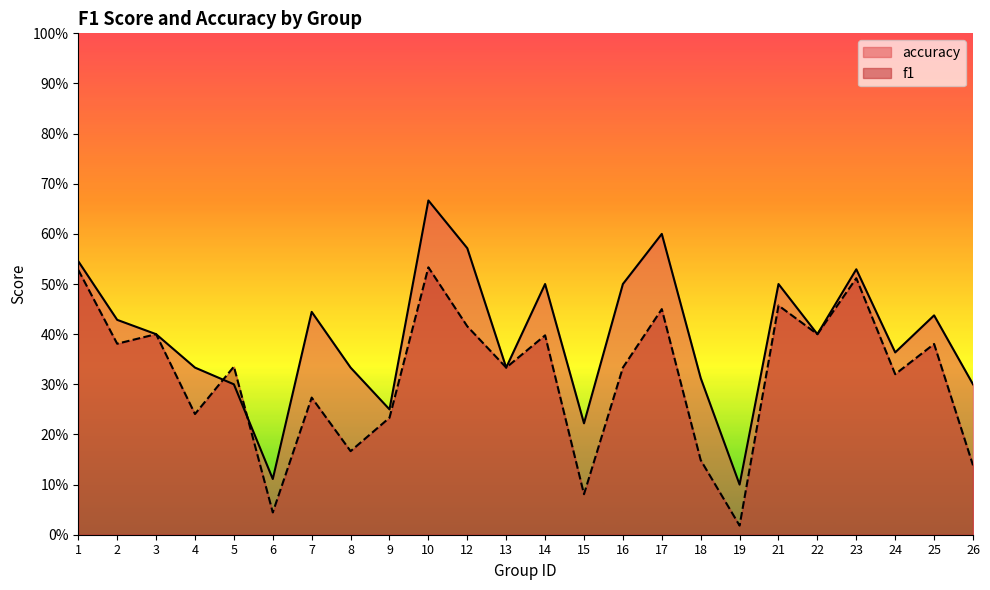

At which category is the sum across all series the highest?

10